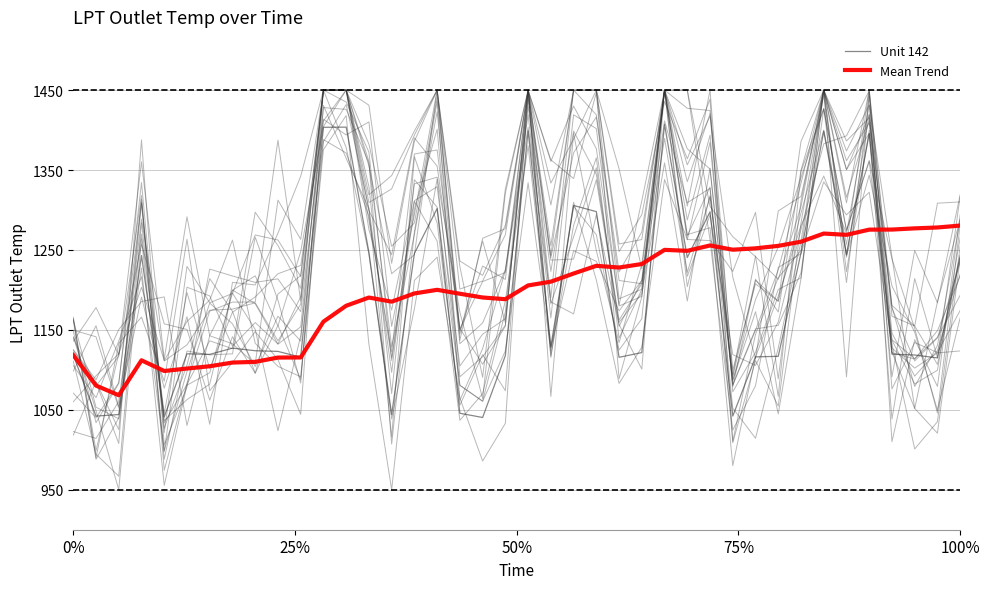

Rank the series by their average value, from lowest to highest.

Unit 142, Mean Trend